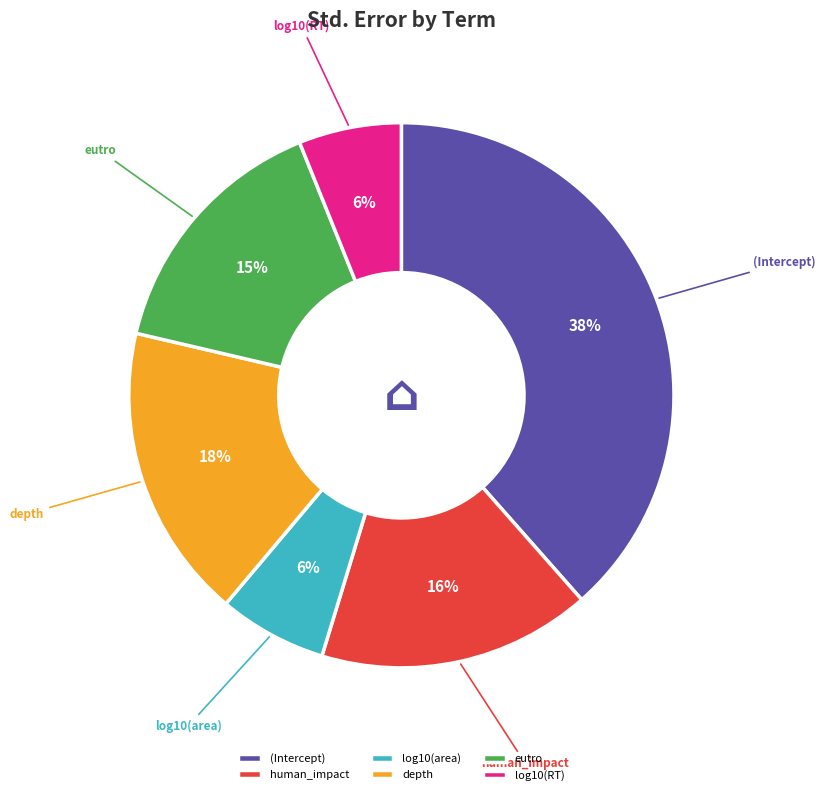

Which slice is the largest?

(Intercept)